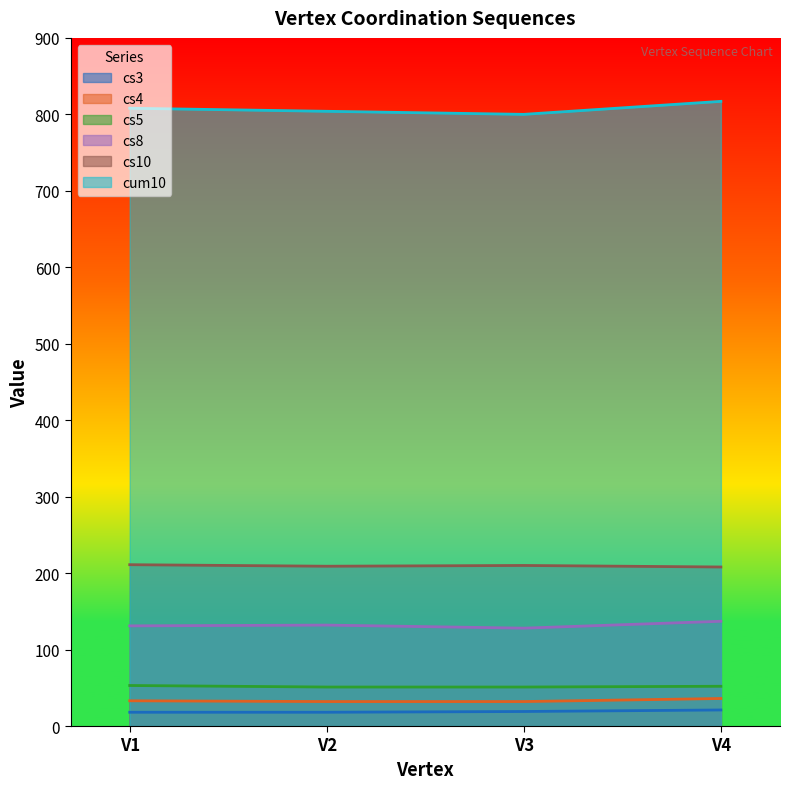

At how many categories does at least one series exceed 743?

4